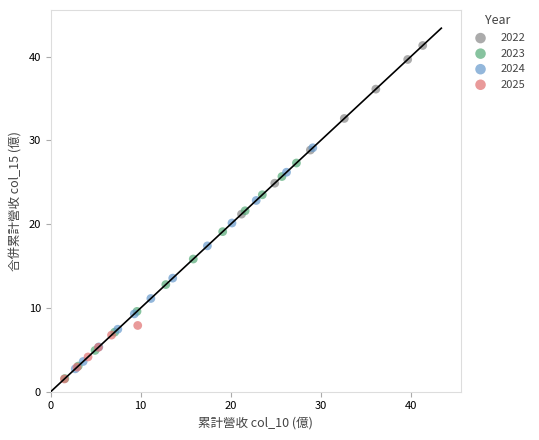

Which series has the largest Y range (max minus min)?

2024